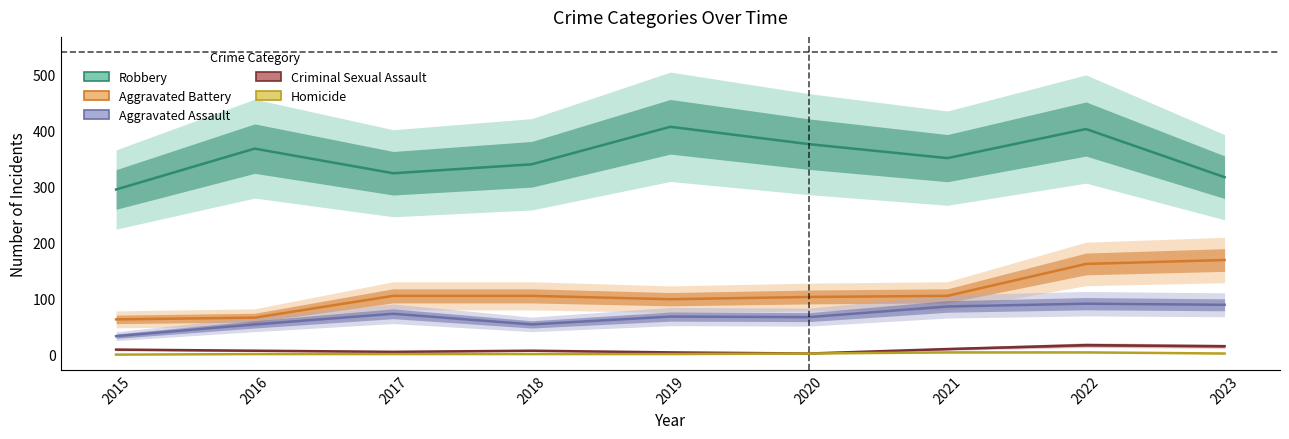

What is the sum of the Aggravated Battery values at 2019 and 2017?

204